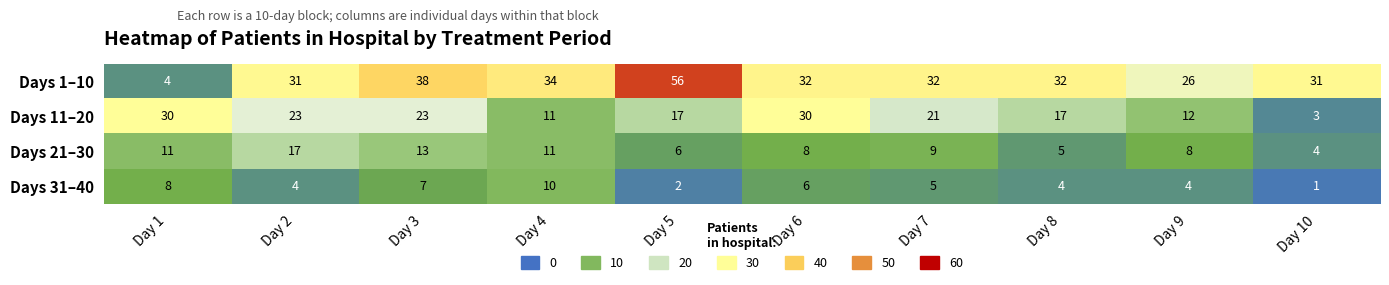

True or false: Days 1–10 has a value of 32 at Day 7.

True